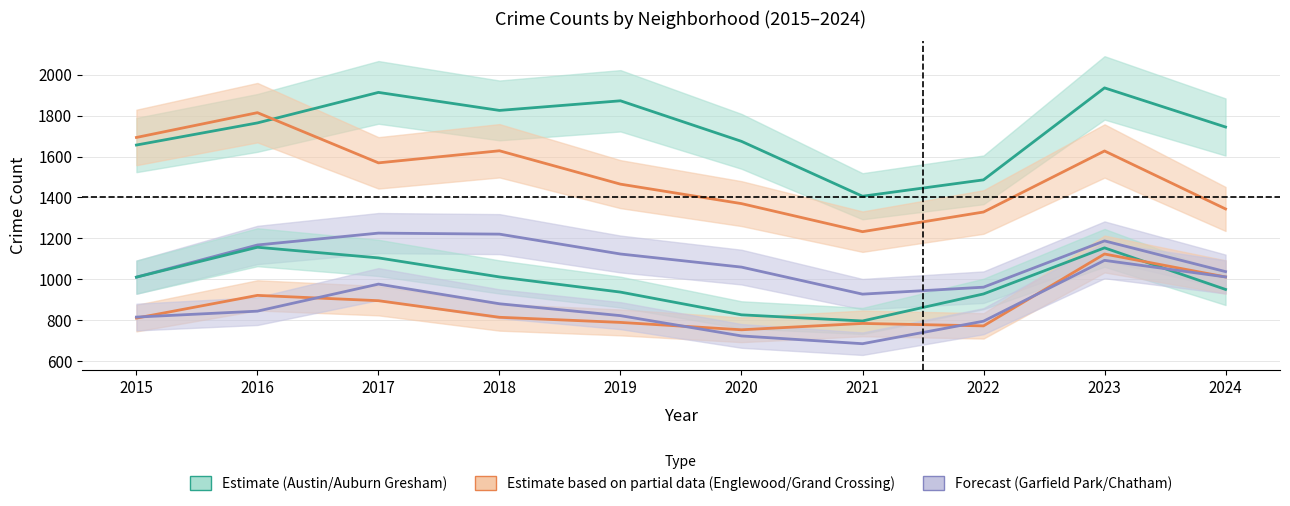

What is the value of the Chatham point at the 2nd from the left?

845